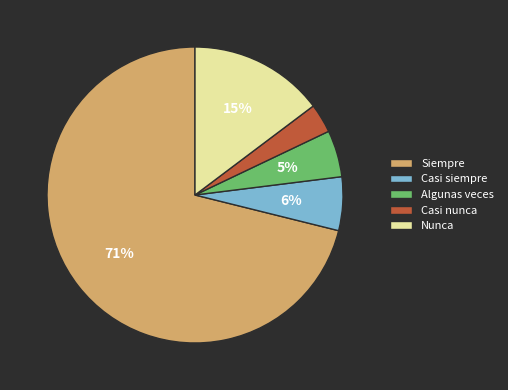

To the nearest percent, what percentage of the pie is Siempre?

71%